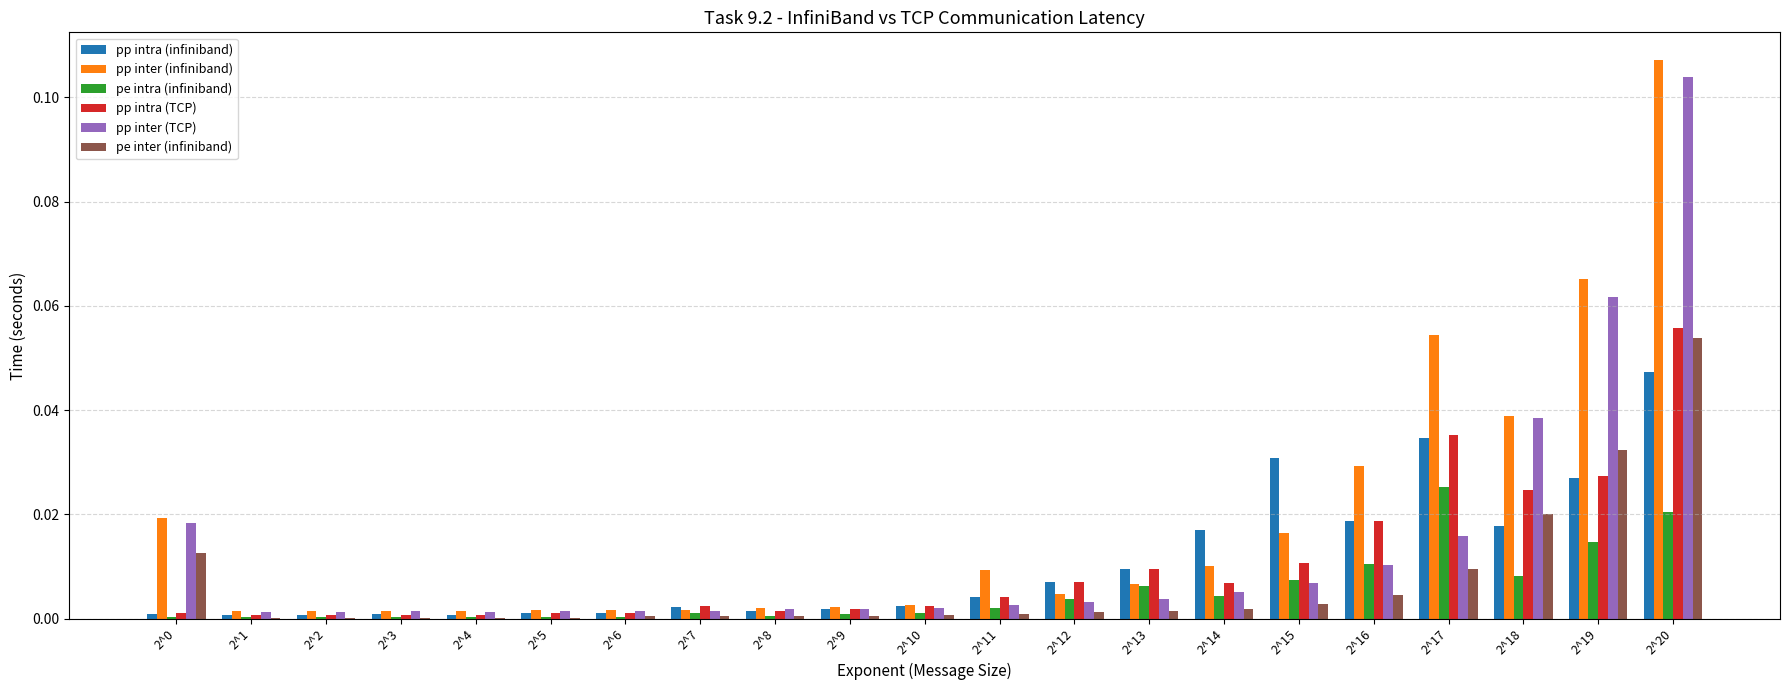

What is the sum of all pp inter (infiniband) values?

0.4